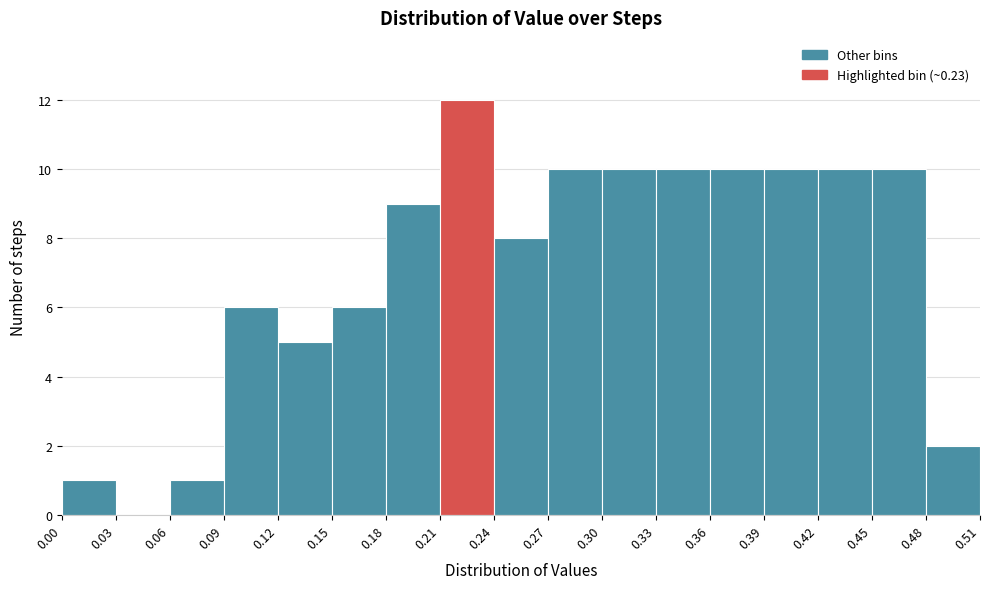

How tall is the bar that spans 0.39 to 0.42 on the x-axis? The values are not printed on the chart, so give them approximately, as read against the axis.

10